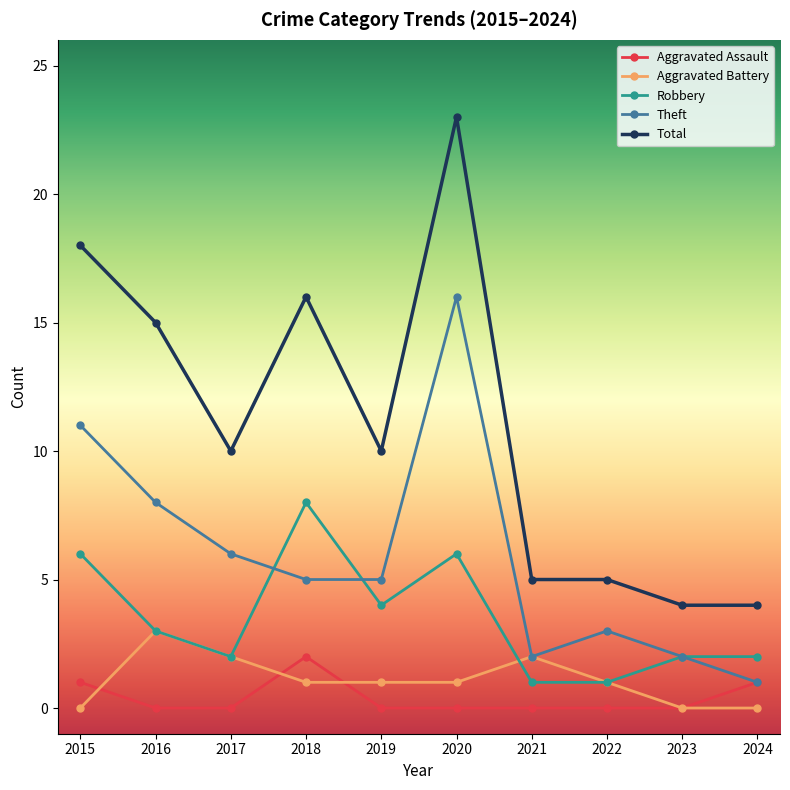

What is the average value of the Total series?

11